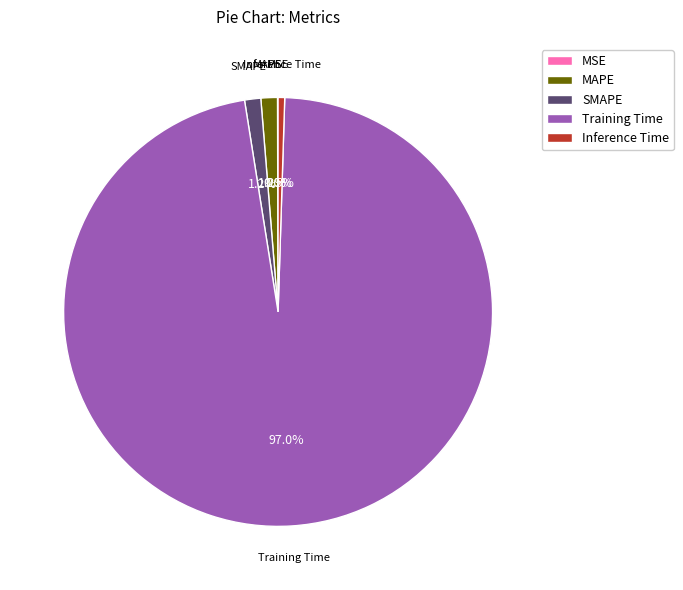

What percentage do MAPE and Inference Time together represent?

1.7%